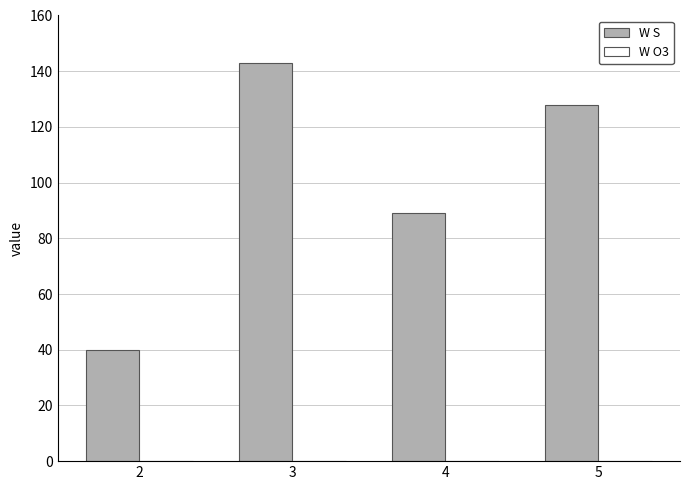

What is the greatest value displayed?

143